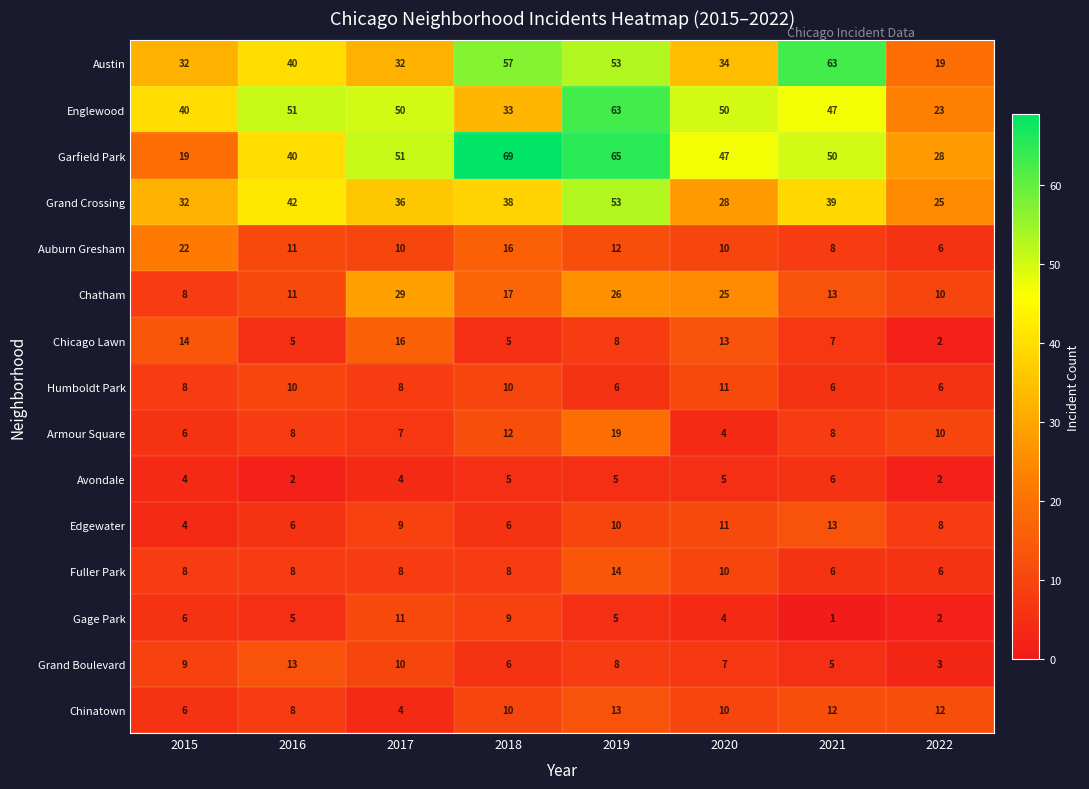

Where does the Chatham series first go above 17?

2017